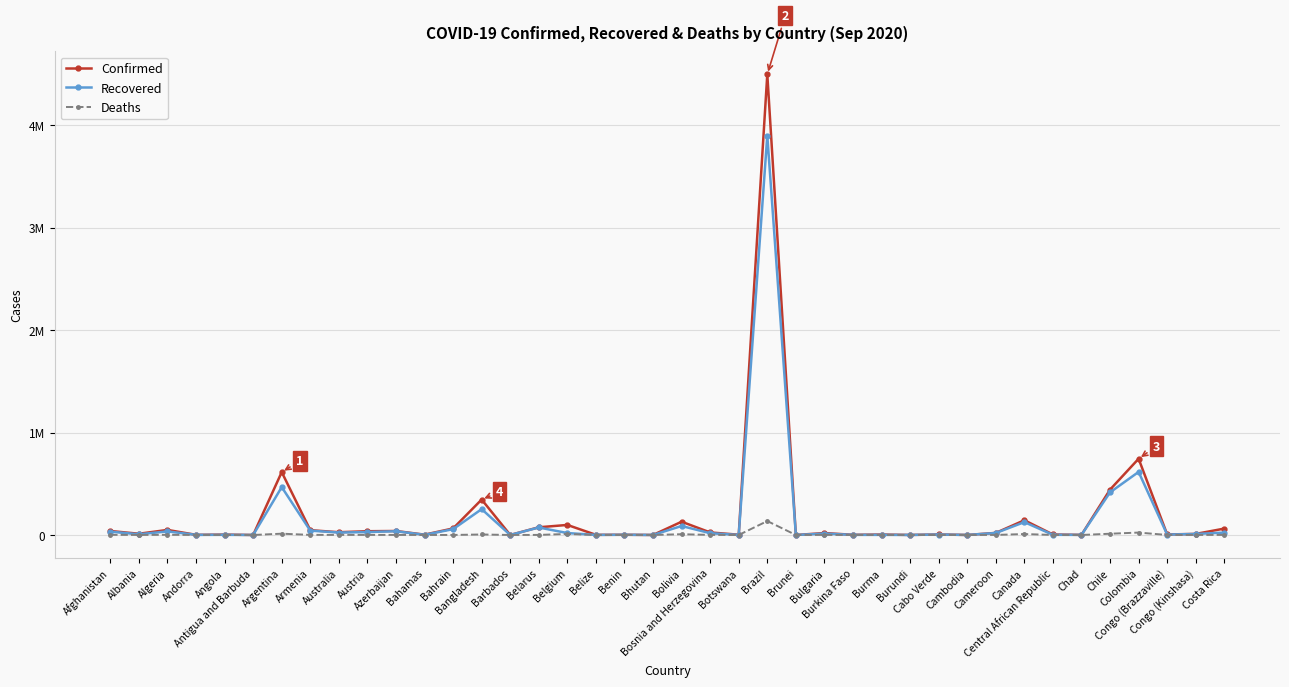

Is the value of Recovered at Bosnia and Herzegovina greater than the value of Confirmed at Belize?

Yes